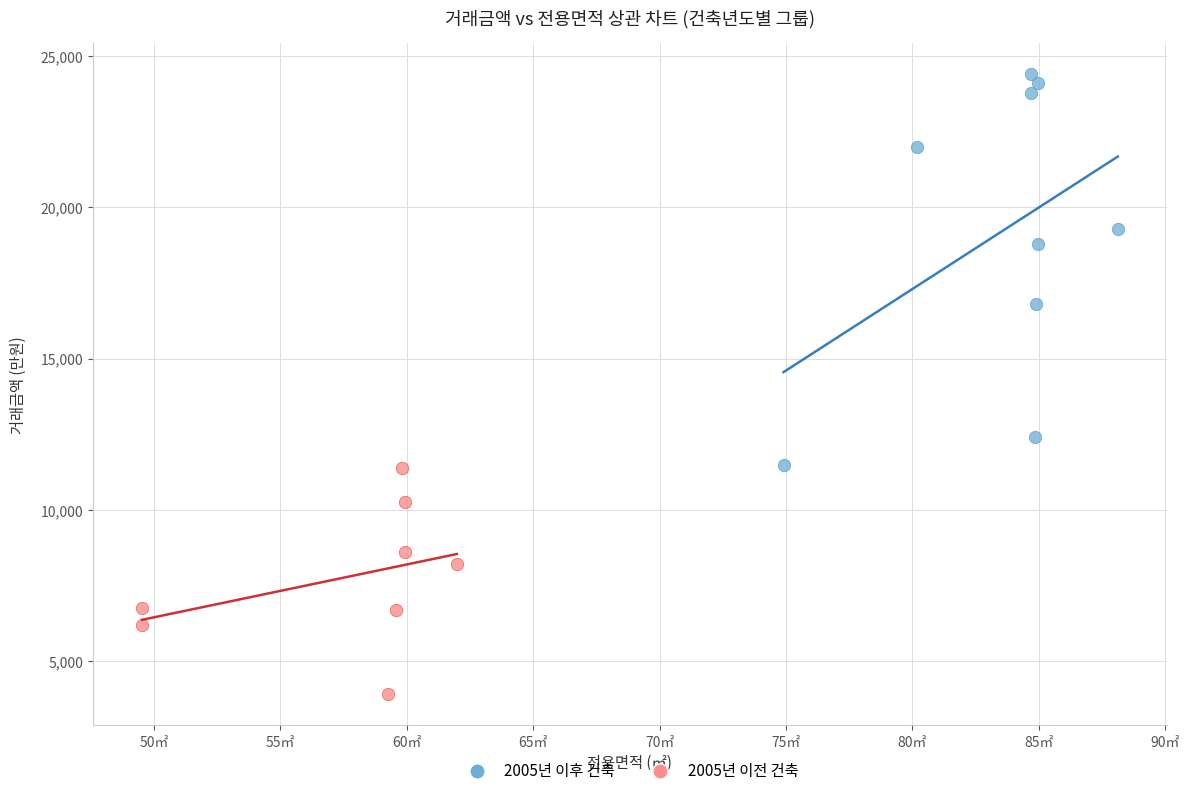

Which series reaches the minimum Y coordinate?

2005년 이전 건축